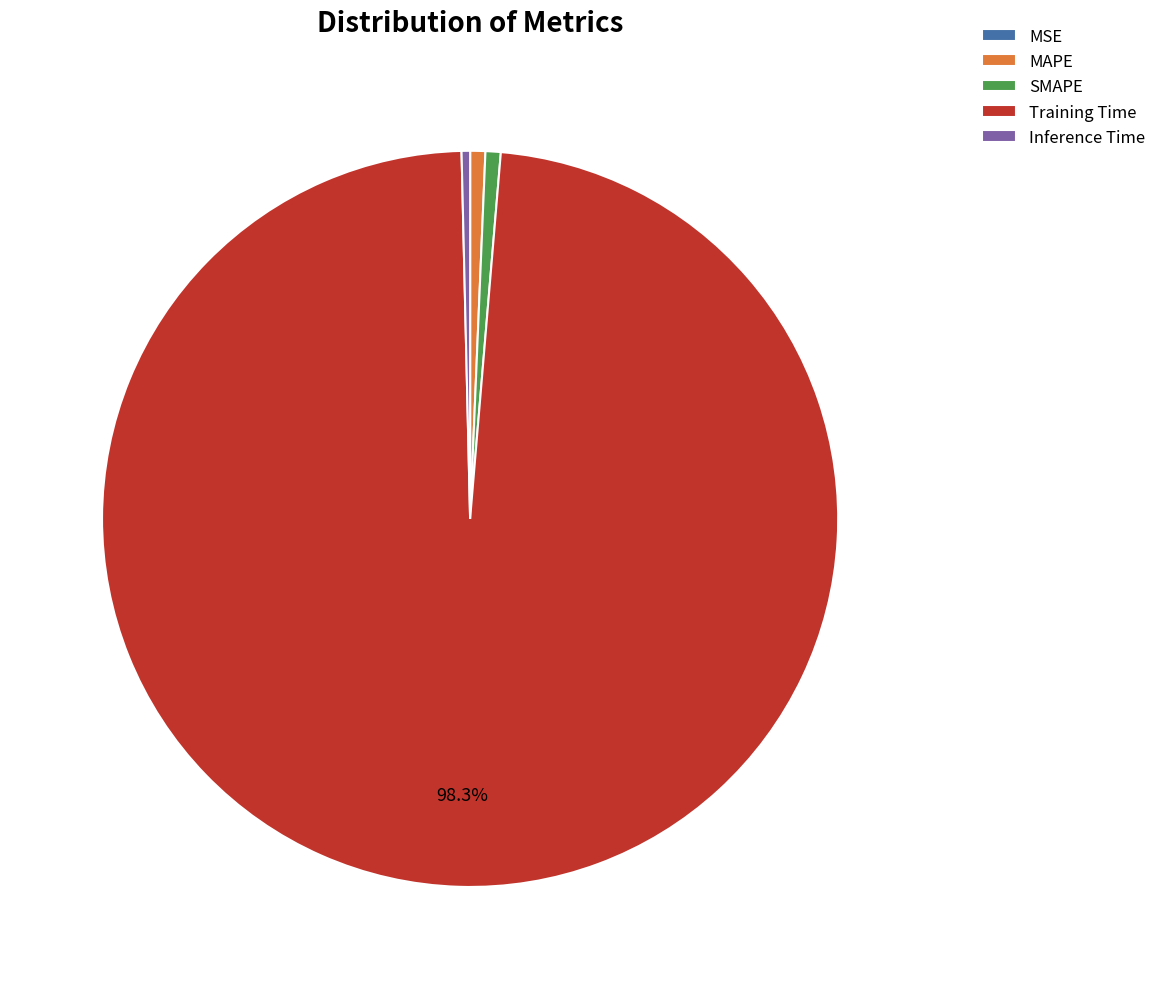

Is the sum of MAPE and Training Time greater than half?

Yes